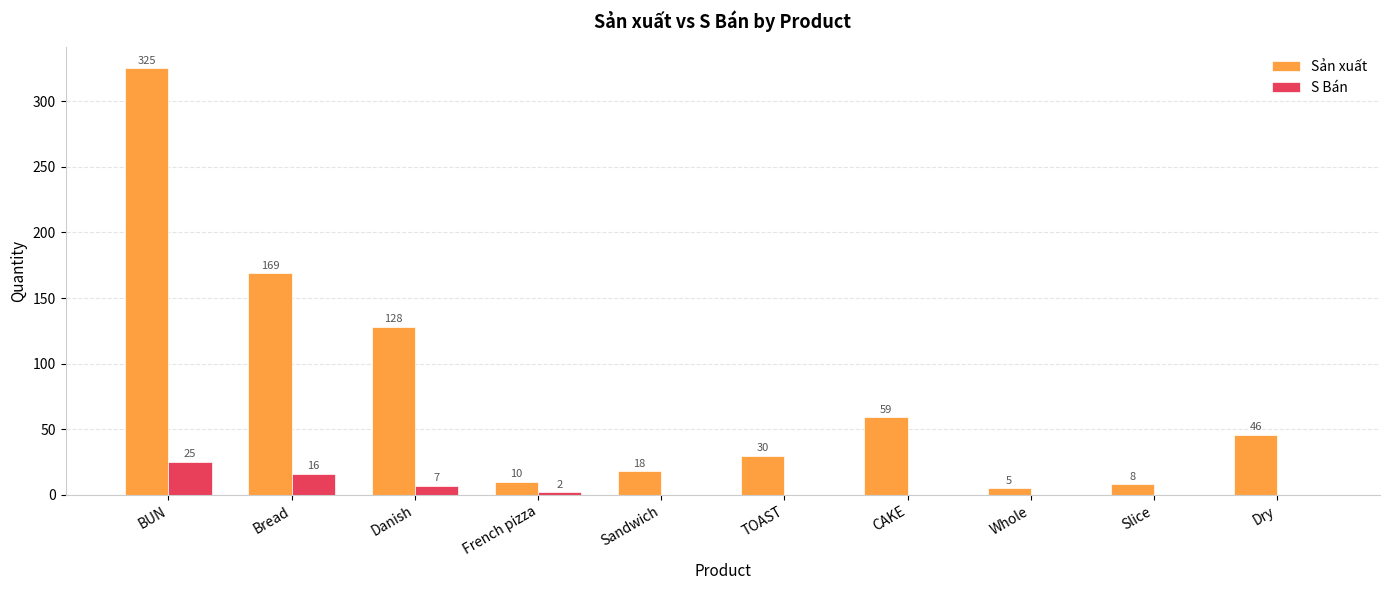

The value of Sản xuất at CAKE is 59. True or false?

True